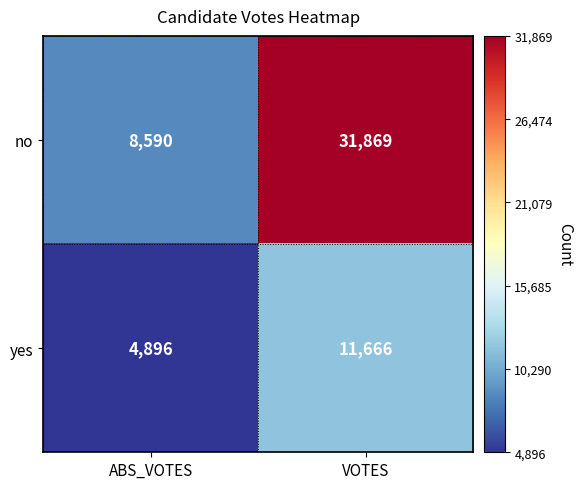

Which label corresponds to the largest value in the chart?

VOTES